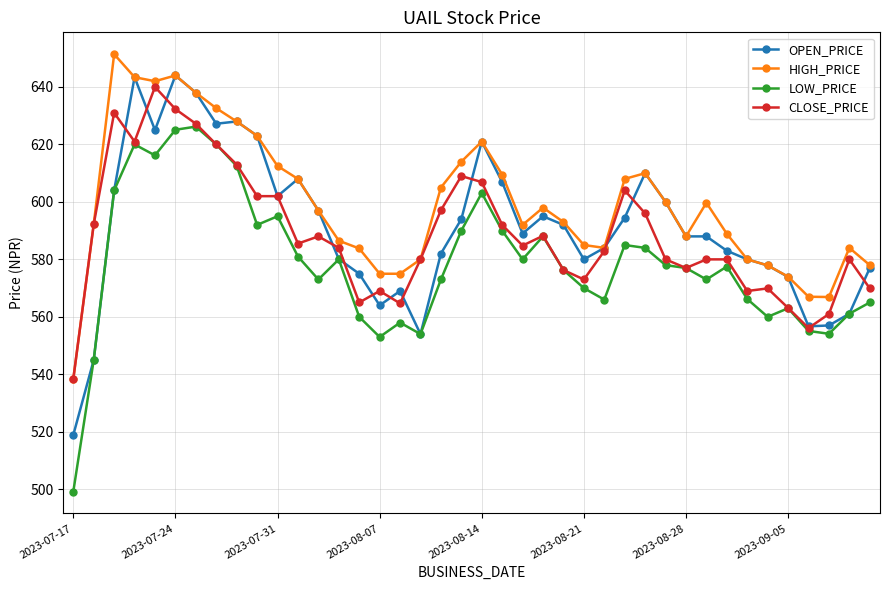

What is the minimum value shown in the chart?

499.2